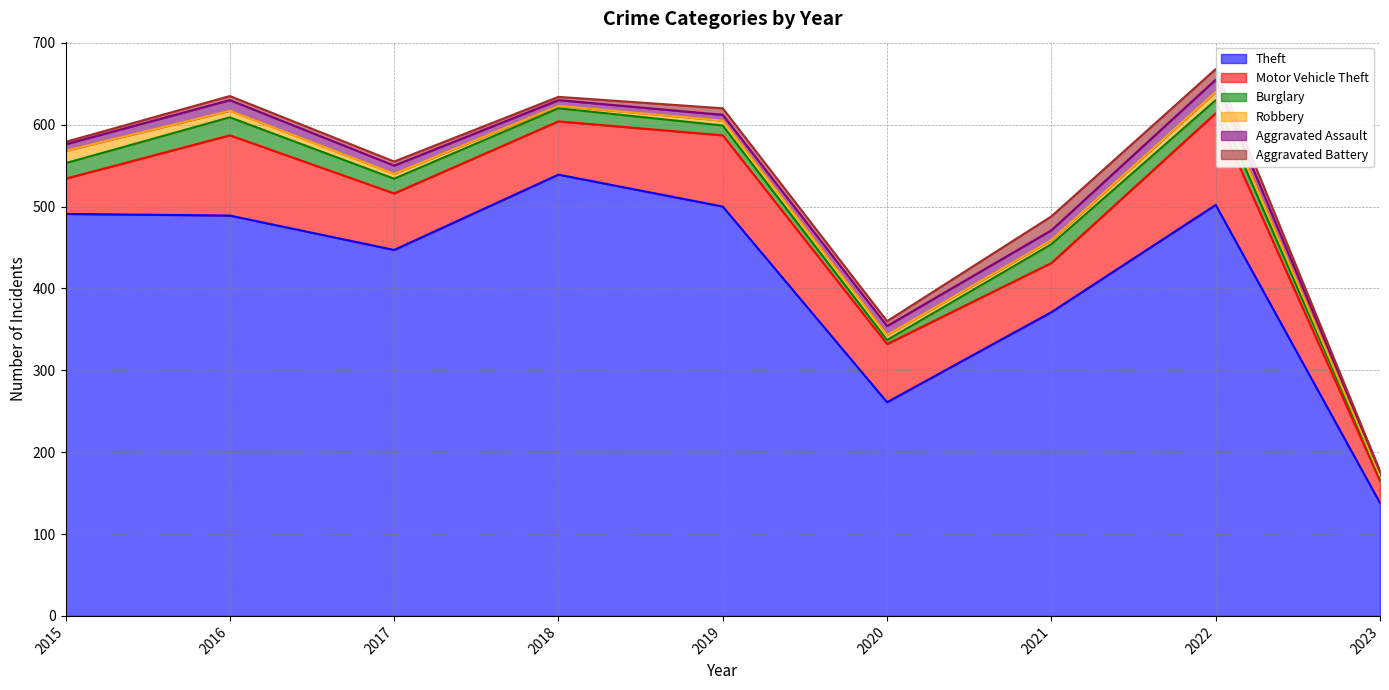

Which series ends up on top after the final intersection of Robbery and Burglary?

Burglary